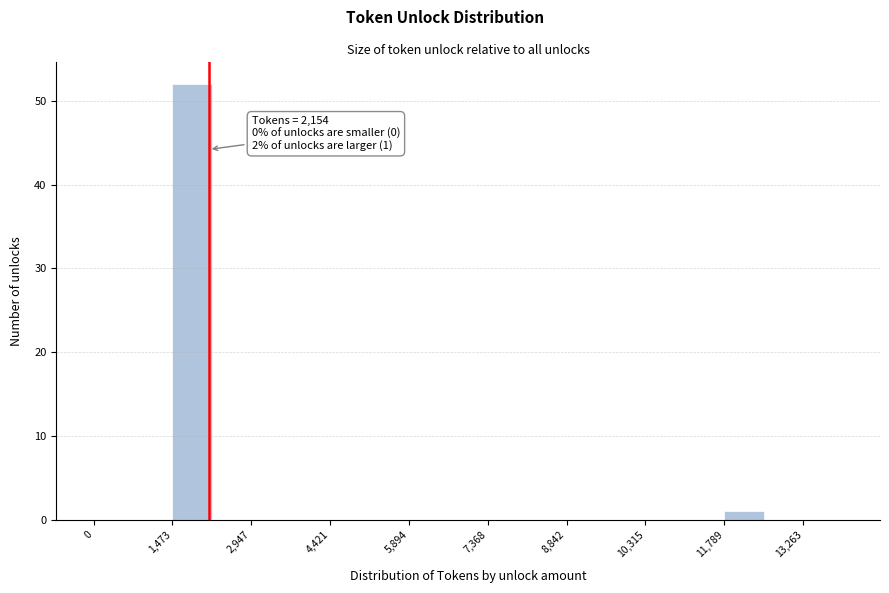

Around what value on the x-axis is the tallest bar? Give the approximate position of its centre, as read against the axis.

1800